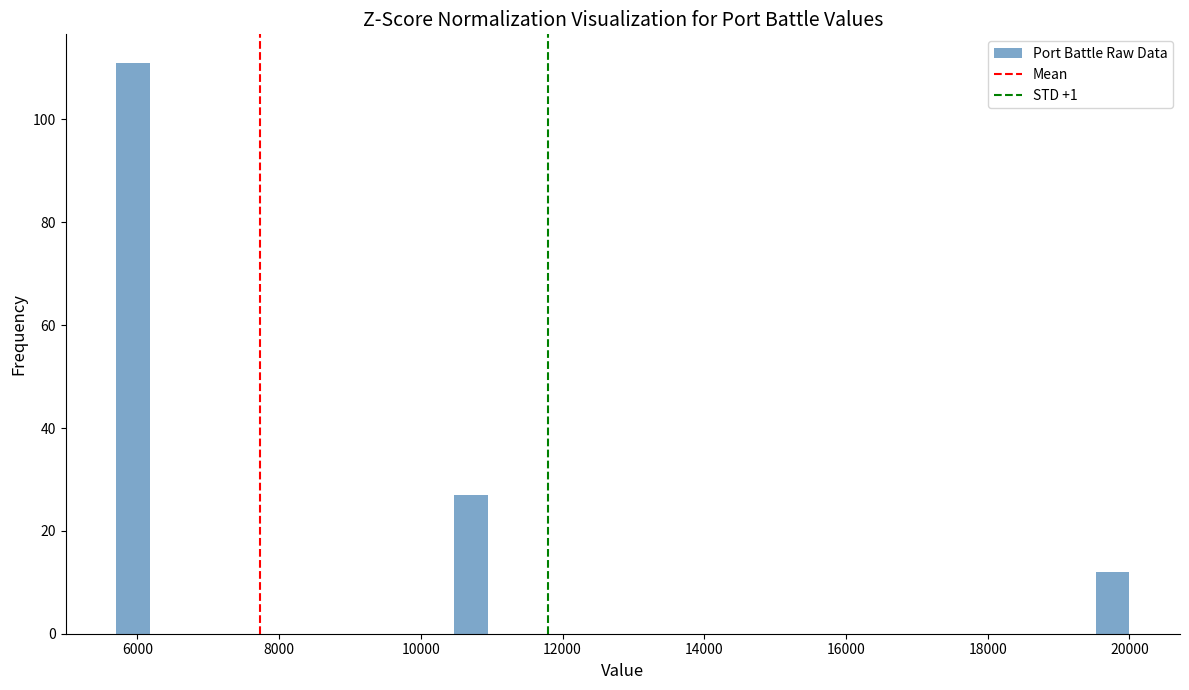

Read against the x-axis, roughly where is the centre of the tallest bar?

6000